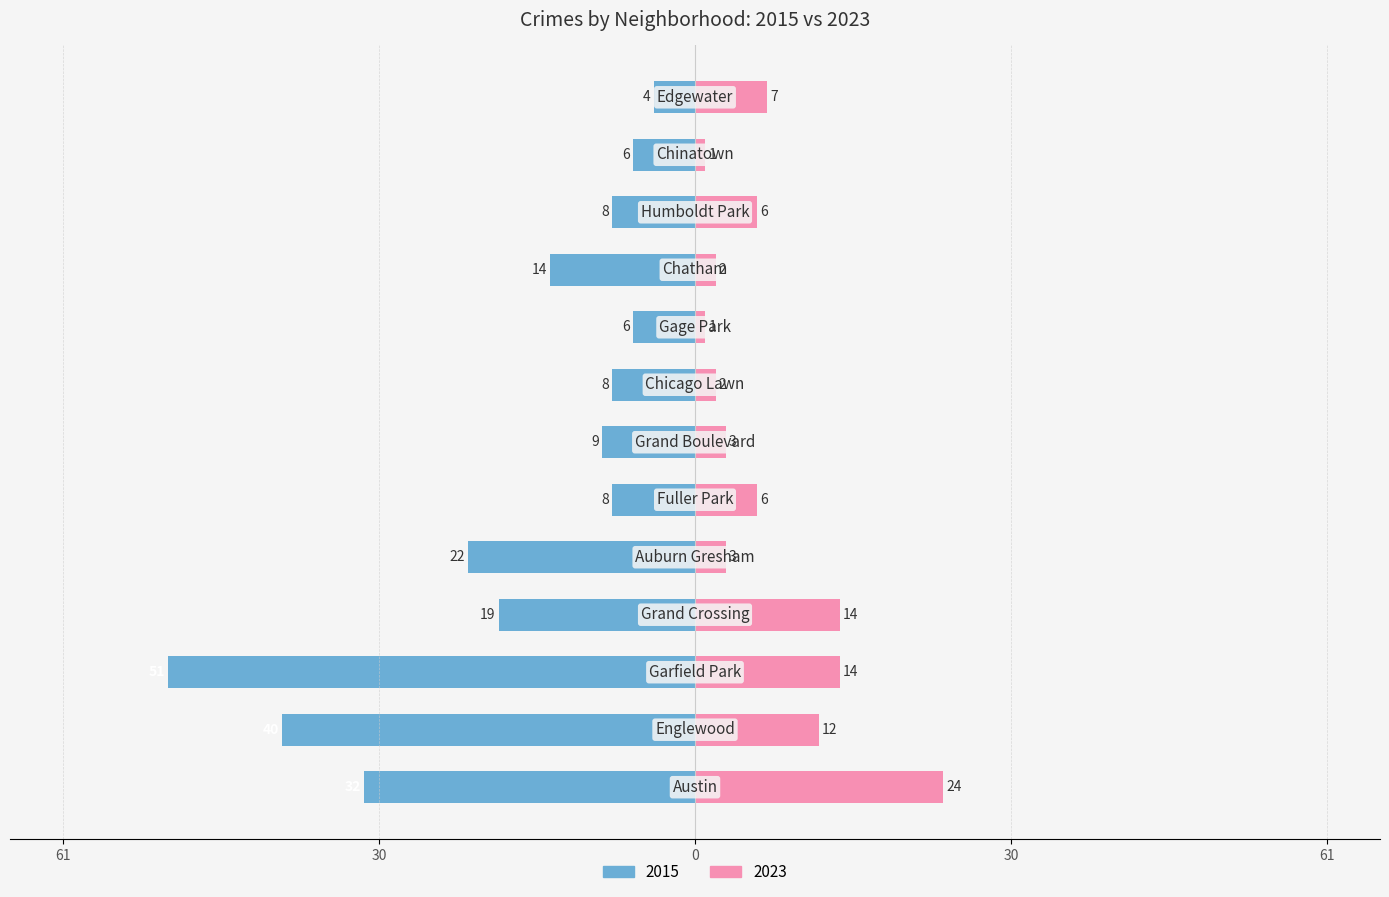

What is the value of the 2023 bar at the 6th from the left?

6